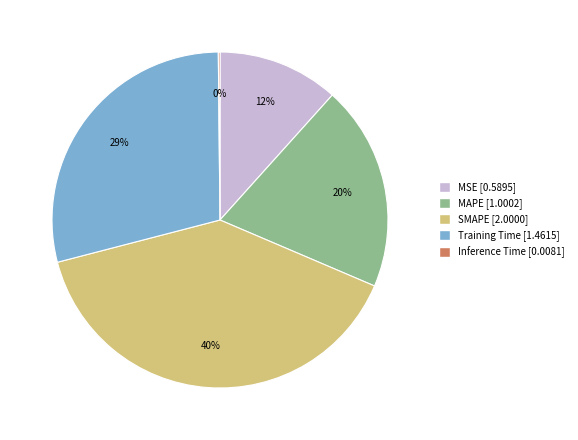

Combined, do MAPE and SMAPE account for over 50%?

Yes